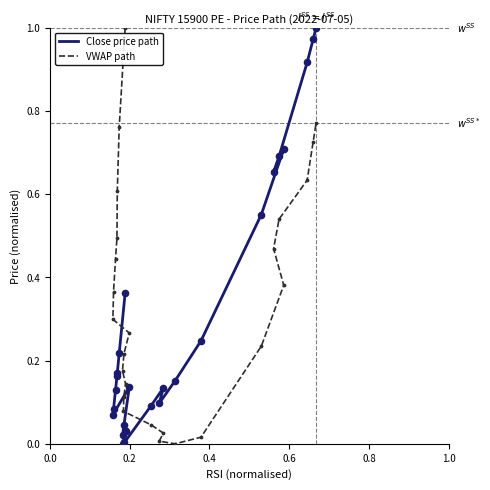

Is the value of VWAP path at 0.2 greater than the value of Close price path at 11?

Yes